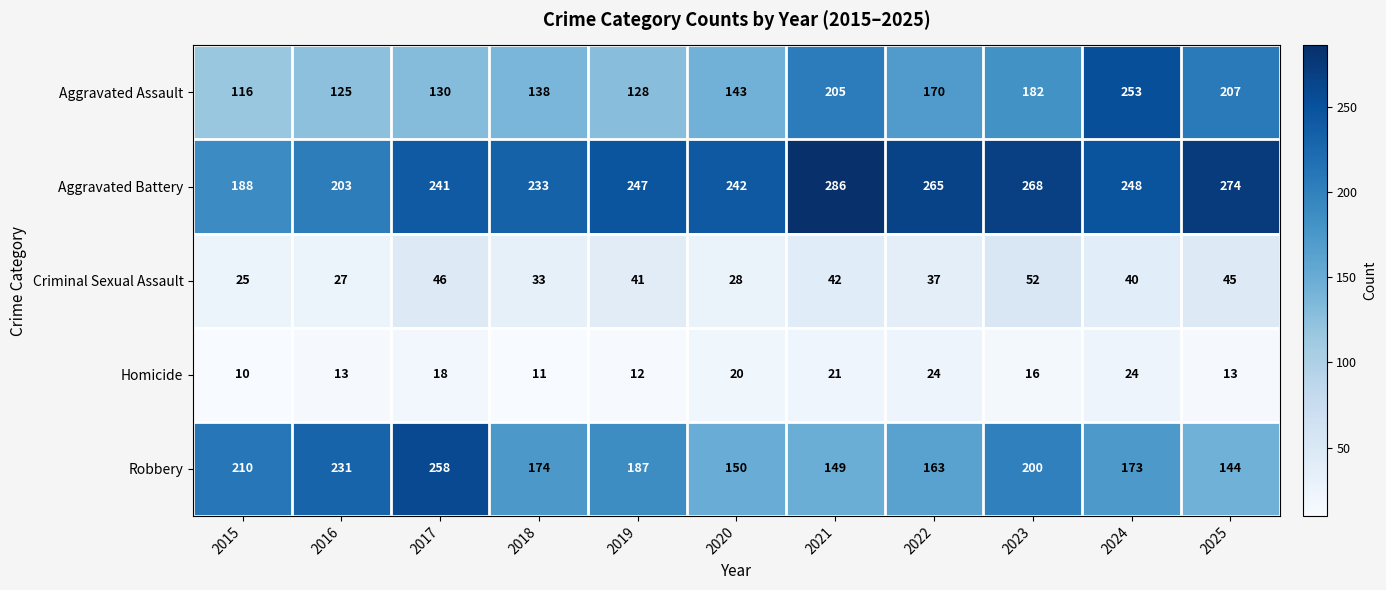

Is it true that Aggravated Battery equals 268 at 2023?

True